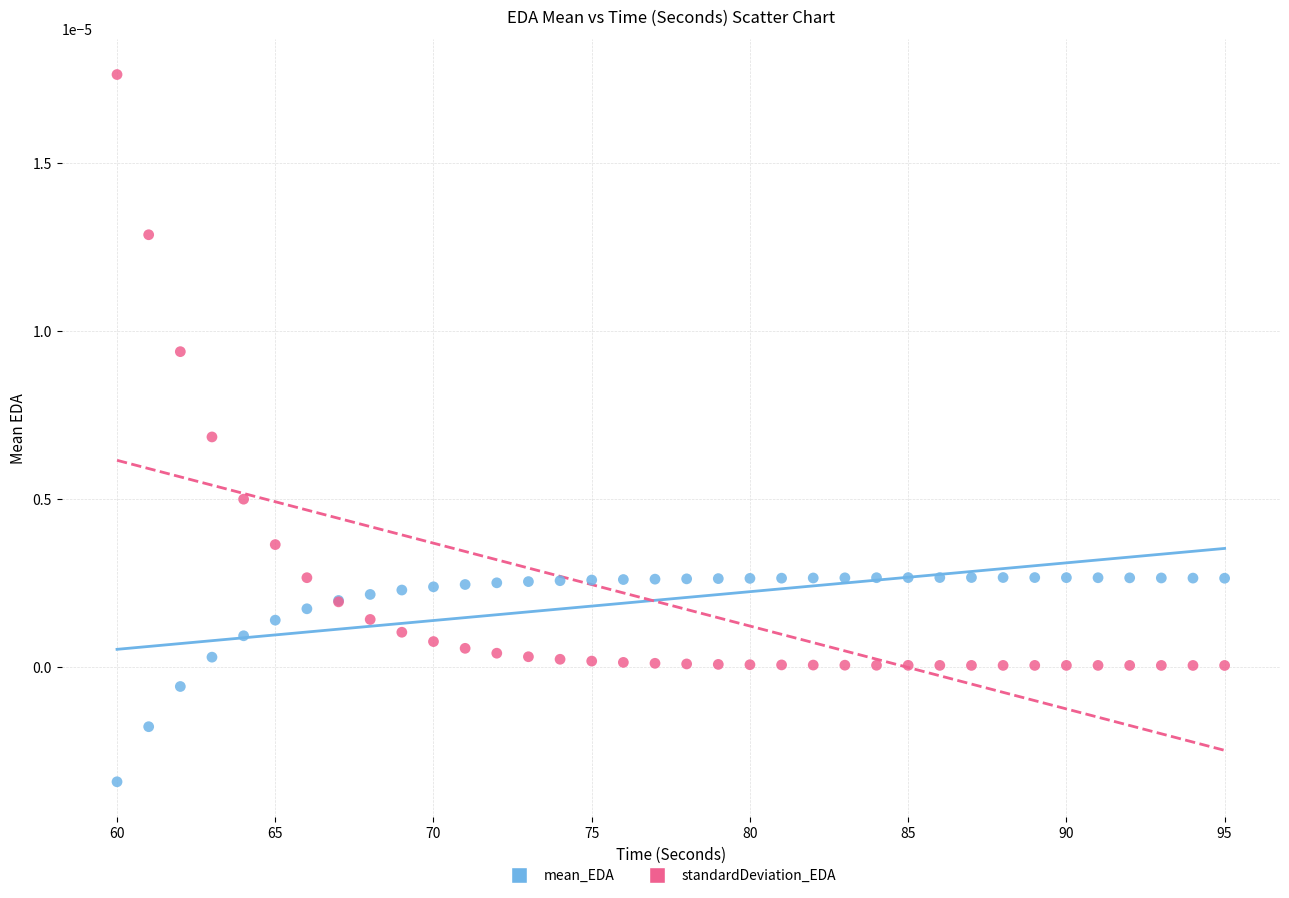

Which series contains the highest Y value?

standardDeviation_EDA